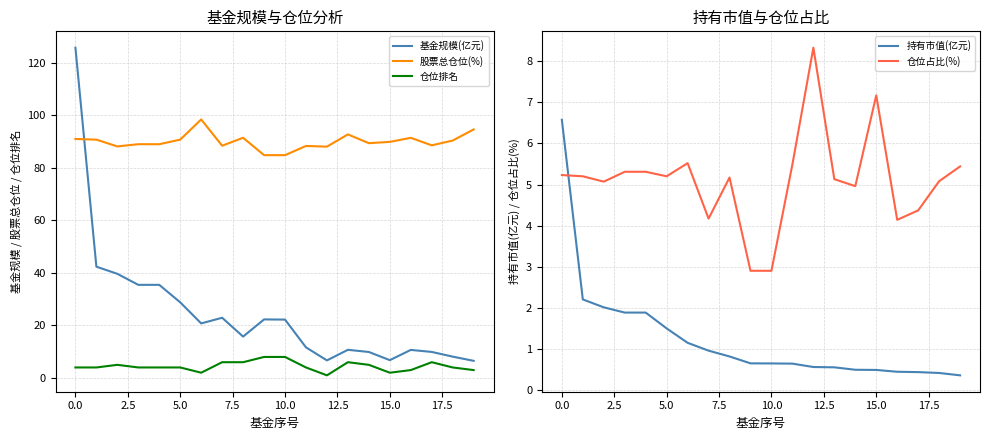

What is the difference between the maximum and minimum values in the 仓位占比(%) series?

5.4